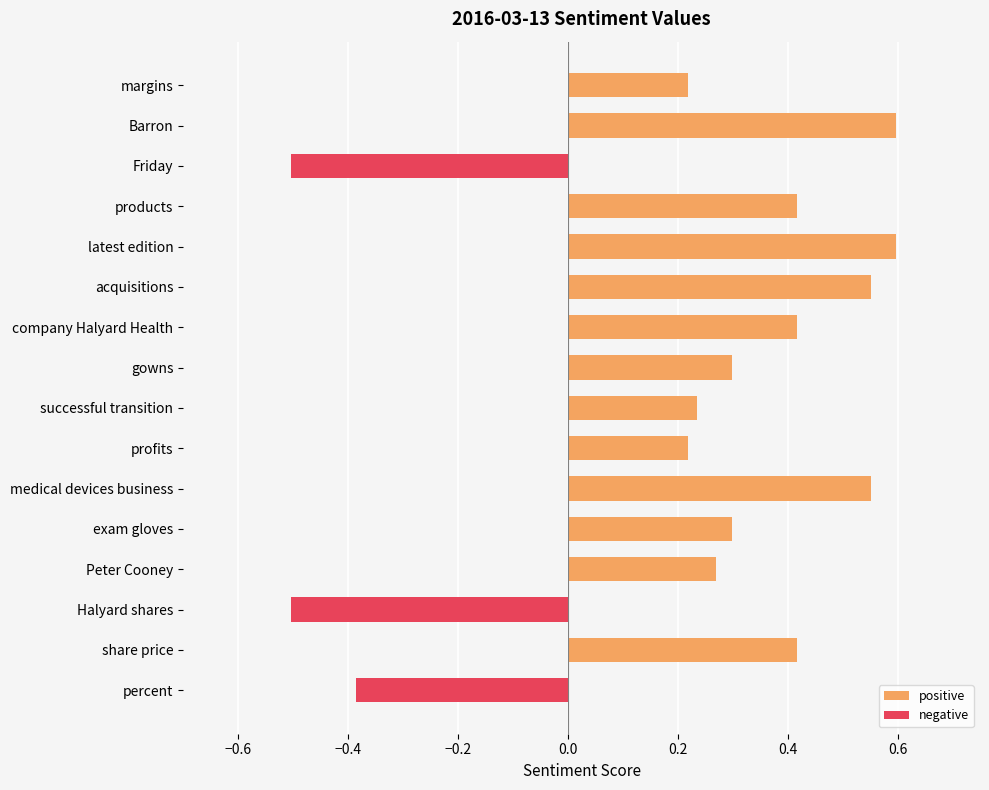

Rank the series by their maximum value, from lowest to highest.

negative, positive